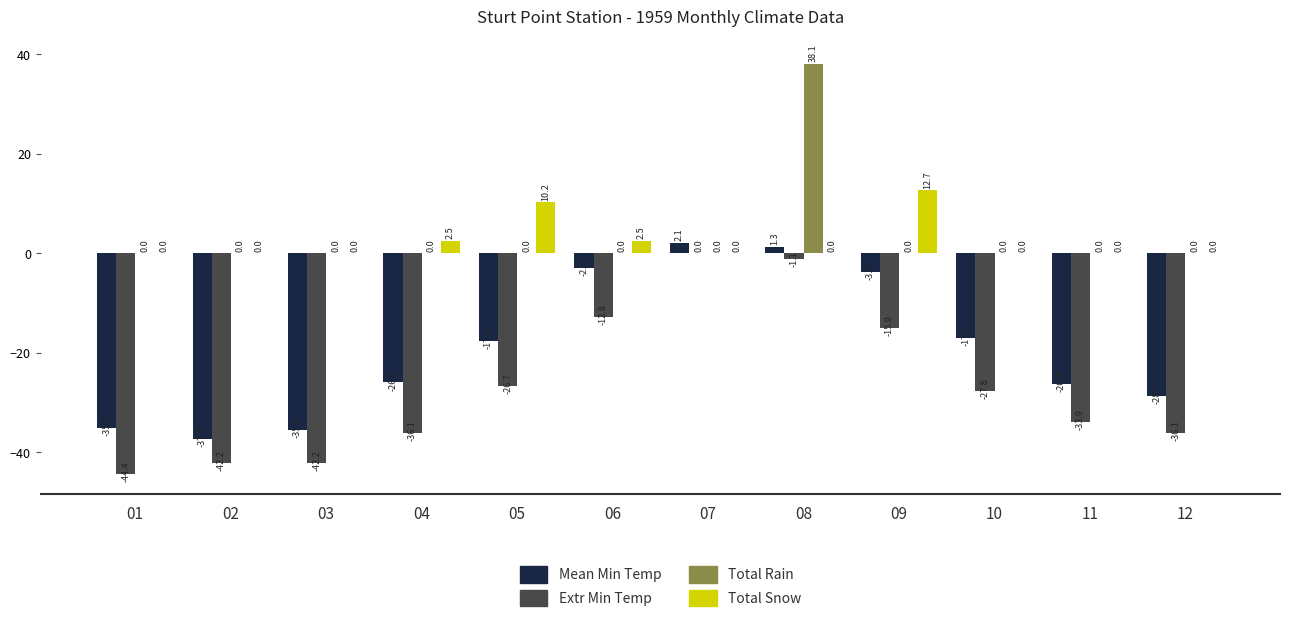

At which label does Total Rain reach its peak?

08